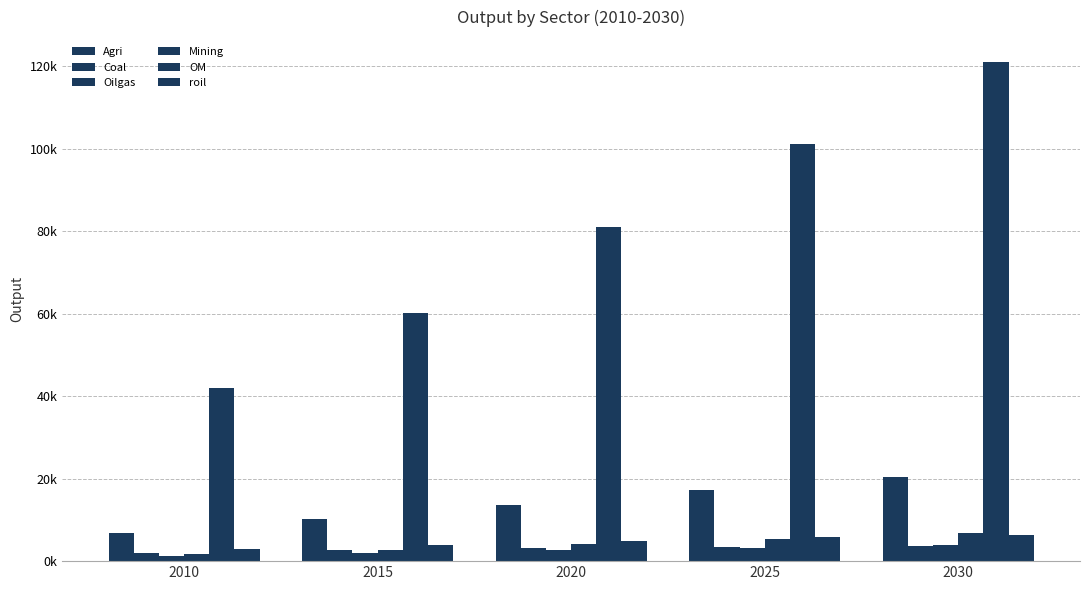

At which category is the sum across all series the highest?

2030